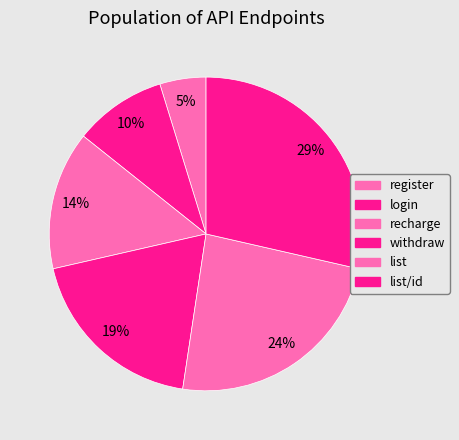

How much of the chart is everything except recharge?

85.7%